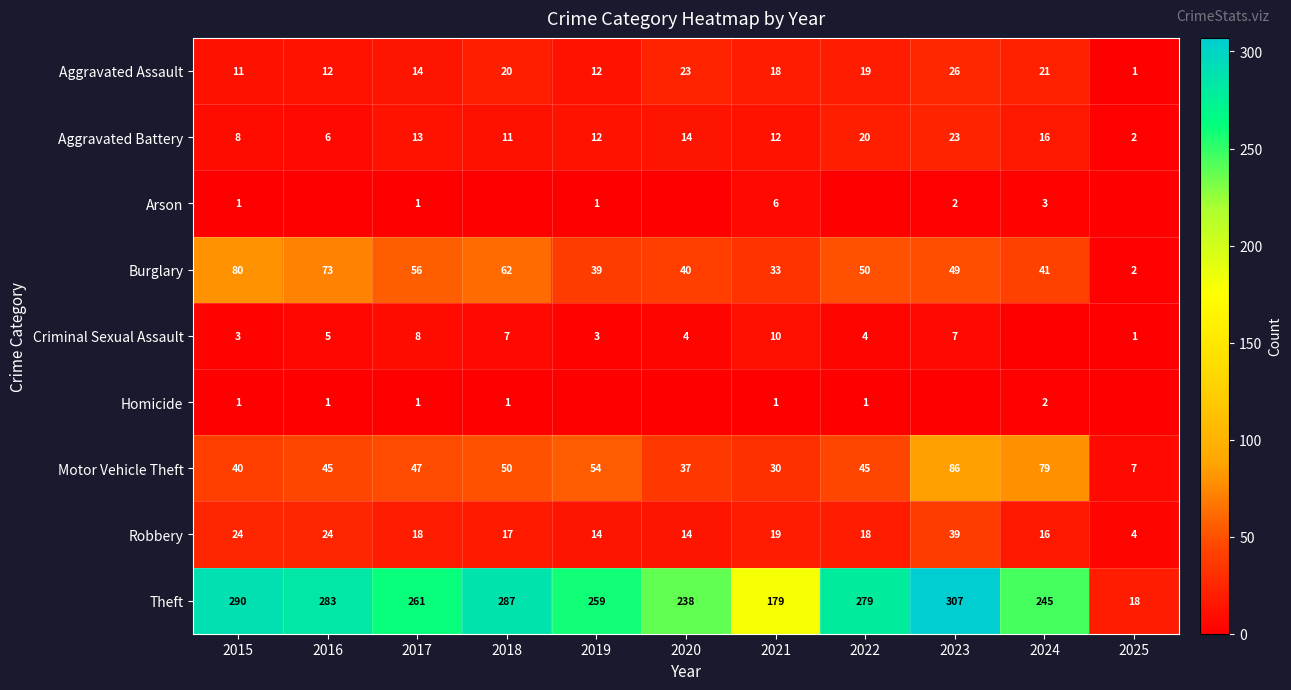

Rank the series at 2021 from highest to lowest value.

Theft, Burglary, Motor Vehicle Theft, Robbery, Aggravated Assault, Aggravated Battery, Criminal Sexual Assault, Arson, Homicide